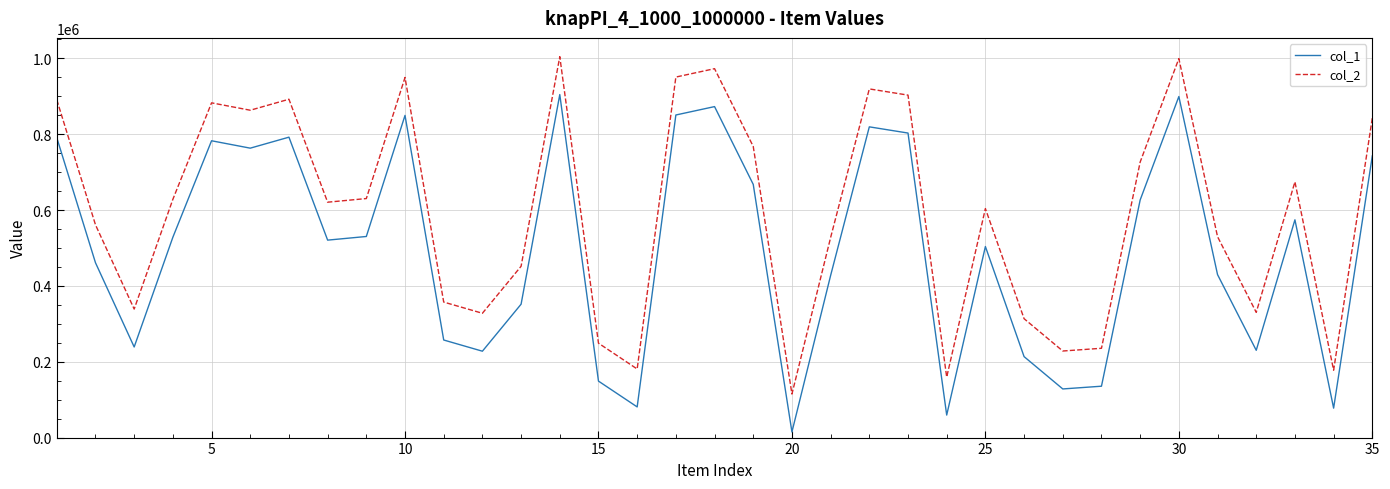

True or false: col_1 and col_2 cross at least once.

False